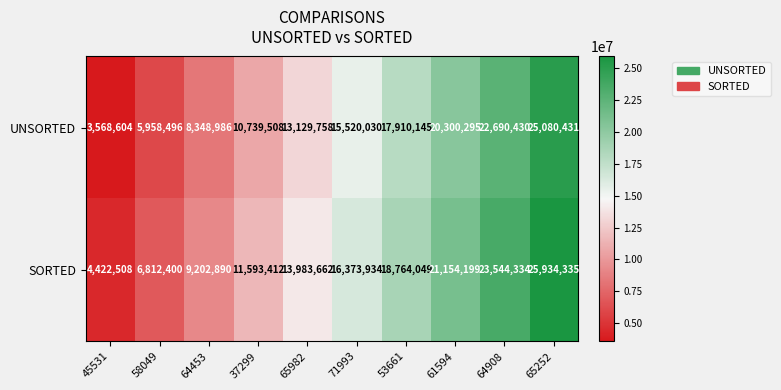

At which category is the sum across all series the highest?

65252